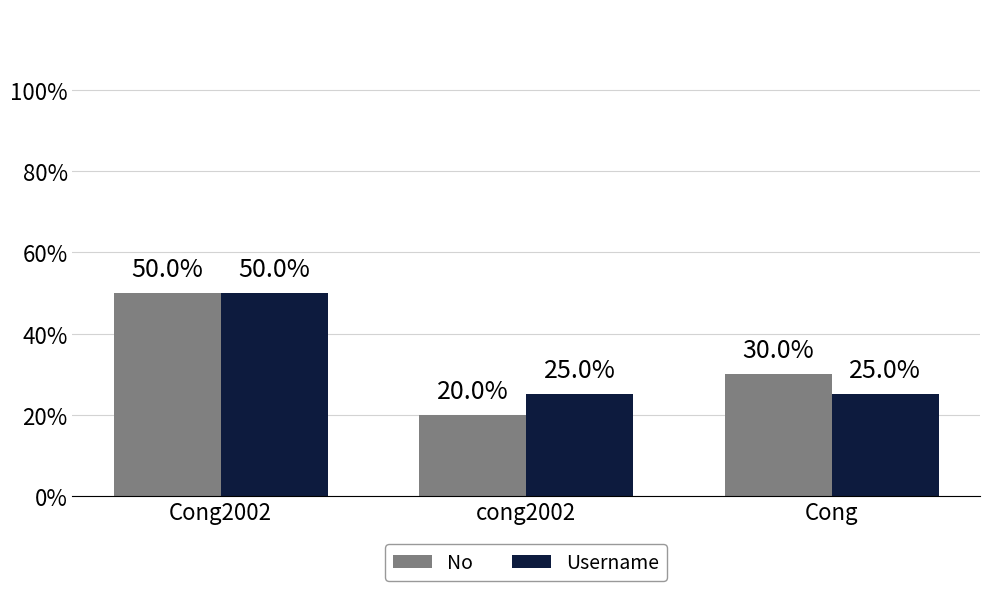

Does the chart contain any negative values?

No